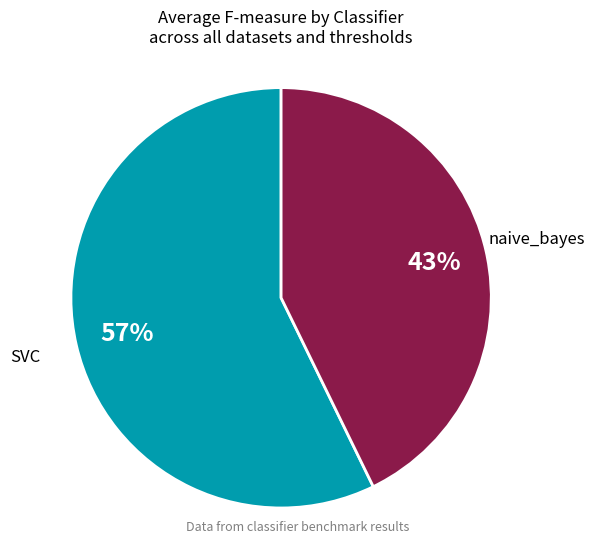

To the nearest percent, what is the difference between the largest and smallest slice percentages?

14%